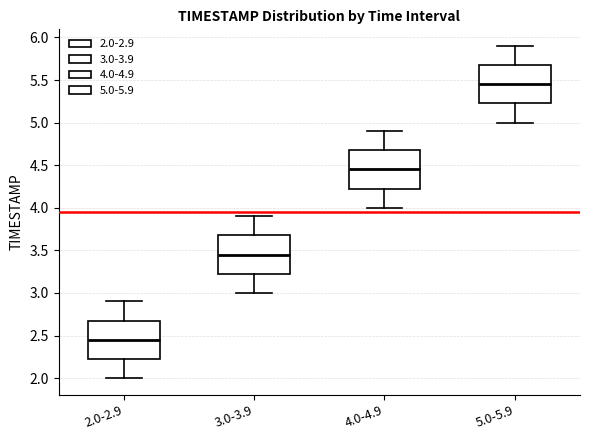

Reading left to right, transcribe this box plot: for each box, give where its median line is, the range the box spans, and where its two whiskers end, as read against the y-axis. The values are not printed on the chart, so give them approximately, as read against the axis.

2.0-2.9: median 2.45, box 2.25 to 2.70, whiskers 2.00 to 2.90
3.0-3.9: median 3.45, box 3.25 to 3.70, whiskers 3.00 to 3.90
4.0-4.9: median 4.45, box 4.25 to 4.70, whiskers 4.00 to 4.90
5.0-5.9: median 5.45, box 5.25 to 5.70, whiskers 5.00 to 5.90